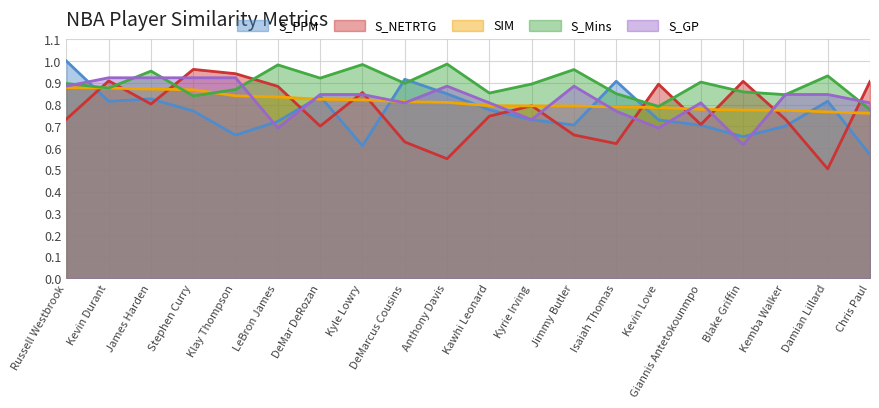

How many times do S_Mins and SIM cross each other?

4